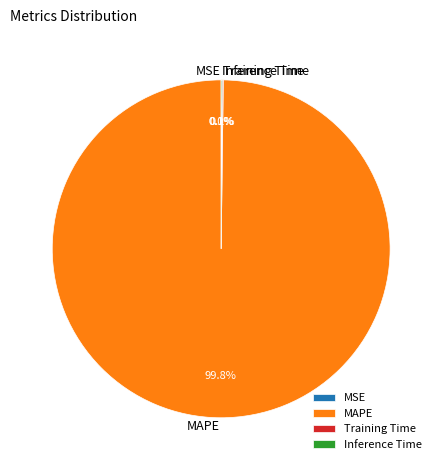

What portion of the pie excludes MAPE?

0.2%